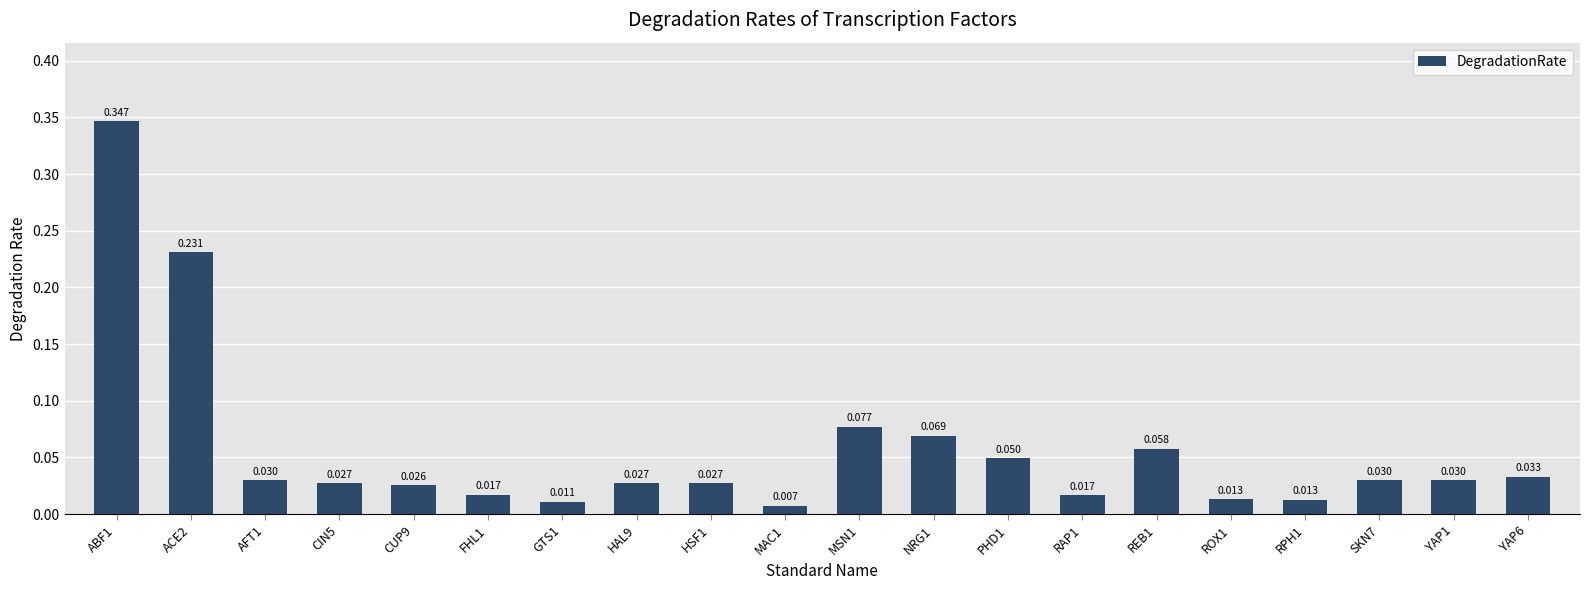

True or false: the data shows 0.0 at YAP6.

False